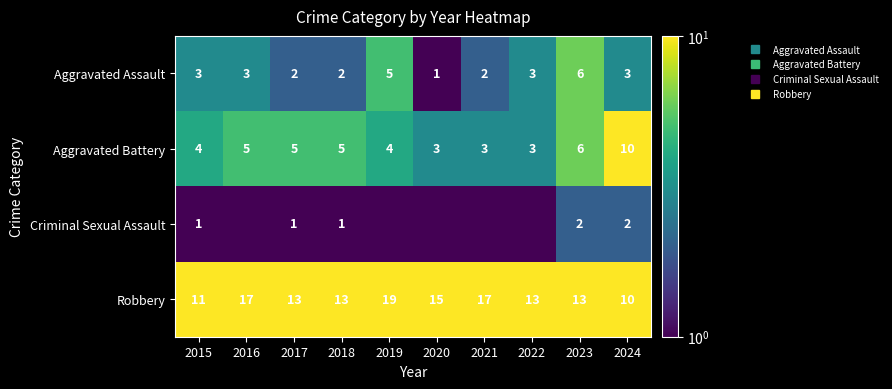

Which series has the largest range (max minus min)?

Robbery